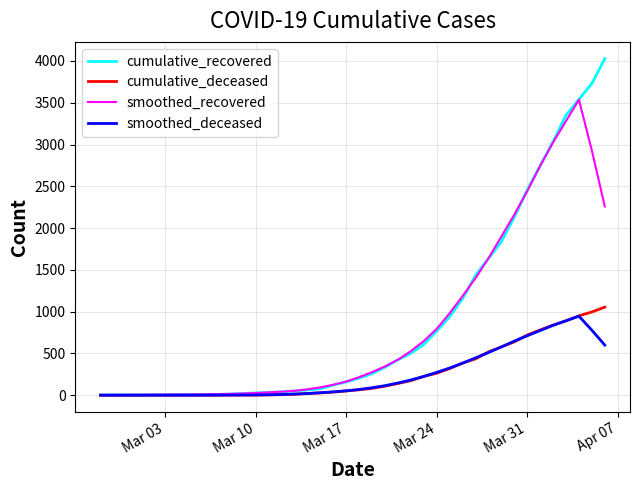

What is the maximum value shown in the chart?

4027.0